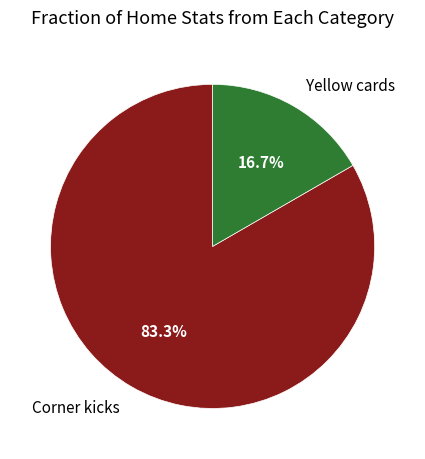

What is the ratio of the value at Yellow cards to the value at Corner kicks?

0.2